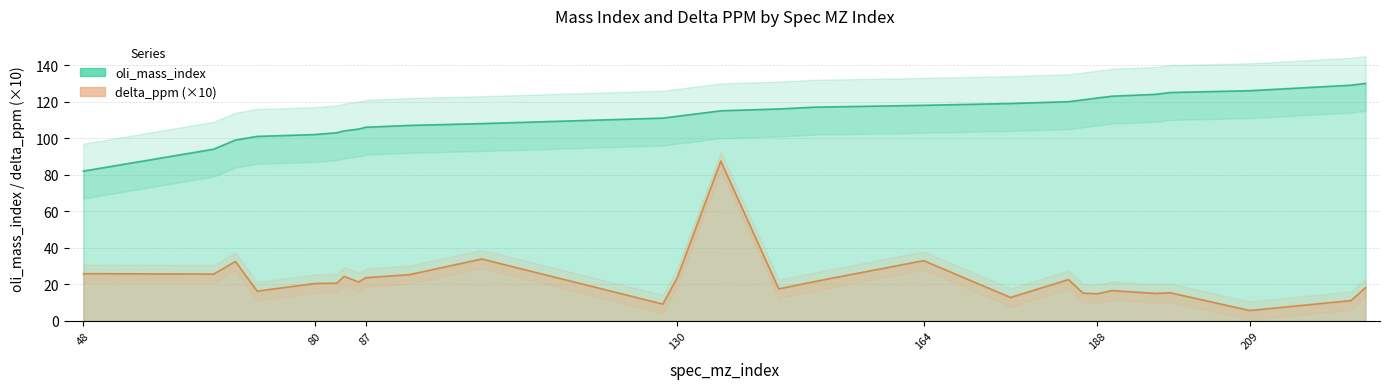

True or false: oli_mass_index and delta_ppm intersect in this chart.

False